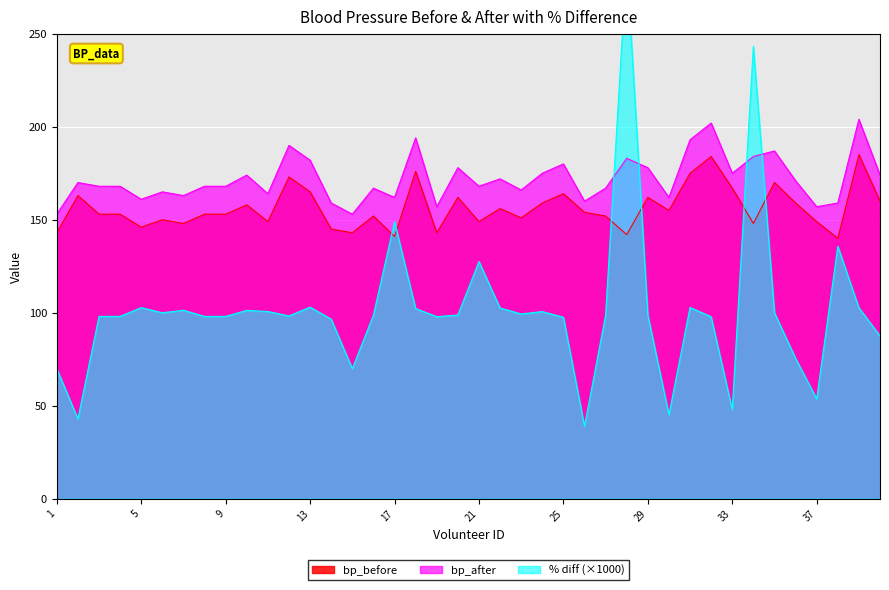

Reading right to left, extract all data points from this chart.

bp_before: 40=160.0	39=185.0	38=140.0	37=149.0	36=159.0	35=170.0	34=148.0	33=167.0	32=184.0	31=175.0	30=155.0	29=162.0	28=142.0	27=152.0	26=154.0	25=164.0	24=159.0	23=151.0	22=156.0	21=149.0	20=162.0	19=143.0	18=176.0	17=141.0	16=152.0	15=143.0	14=145.0	13=165.0	12=173.0	11=149.0	10=158.0	9=153.0	8=153.0	7=148.0	6=150.0	5=146.0	4=153.0	3=153.0	2=163.0	1=143.0
bp_after: 40=174.0	39=204.0	38=159.0	37=157.0	36=171.0	35=187.0	34=184.0	33=175.0	32=202.0	31=193.0	30=162.0	29=178.0	28=183.0	27=167.0	26=160.0	25=180.0	24=175.0	23=166.0	22=172.0	21=168.0	20=178.0	19=157.0	18=194.0	17=162.0	16=167.0	15=153.0	14=159.0	13=182.0	12=190.0	11=164.0	10=174.0	9=168.0	8=168.0	7=163.0	6=165.0	5=161.0	4=168.0	3=168.0	2=170.0	1=153.0
pct_diff: 40=87.5	39=102.7	38=135.7	37=53.7	36=75.5	35=100.0	34=243.2	33=47.9	32=97.8	31=102.9	30=45.2	29=98.8	28=288.7	27=98.7	26=39.0	25=97.6	24=100.6	23=99.3	22=102.6	21=127.5	20=98.8	19=97.9	18=102.3	17=148.9	16=98.7	15=69.9	14=96.5	13=103.0	12=98.3	11=100.7	10=101.3	9=98.0	8=98.0	7=101.3	6=100.0	5=102.7	4=98.0	3=98.0	2=42.9	1=69.9